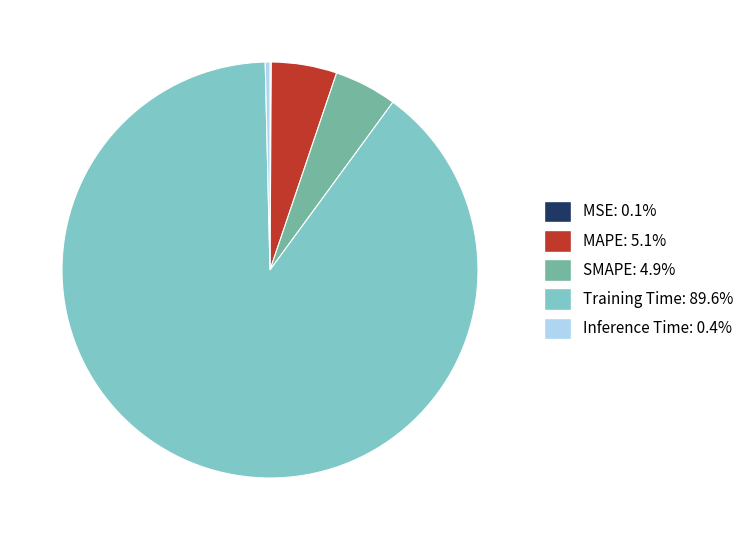

The MAPE slice represents 5% of the pie. True or false?

True